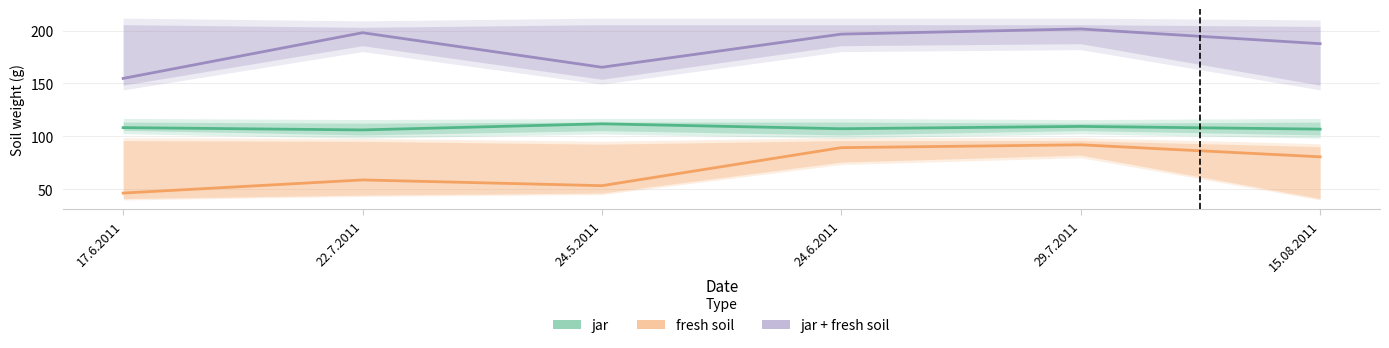

How many interior local peaks does the jar series have?

2